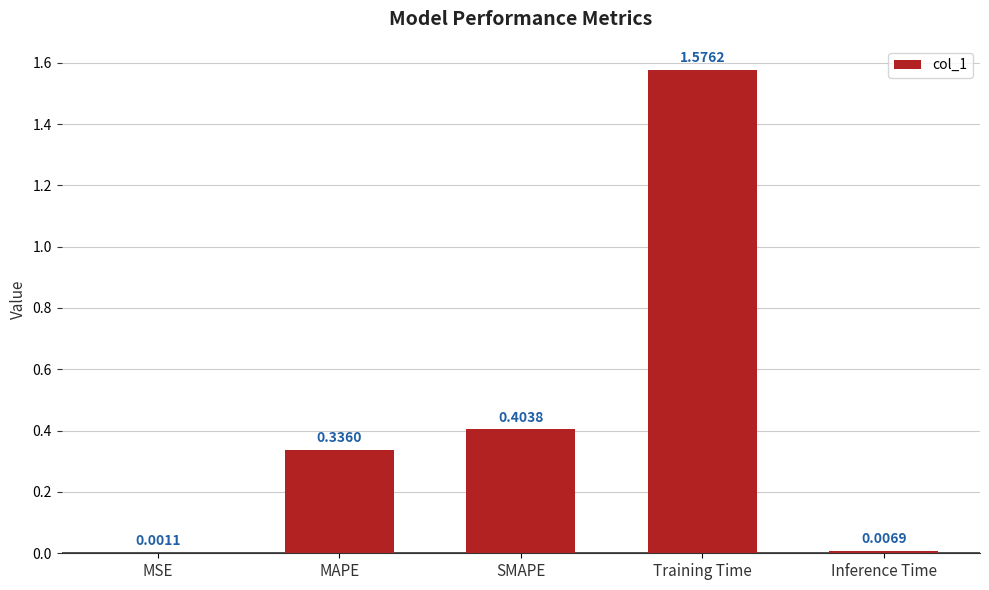

At which category does the chart reach its peak across all series?

Training Time